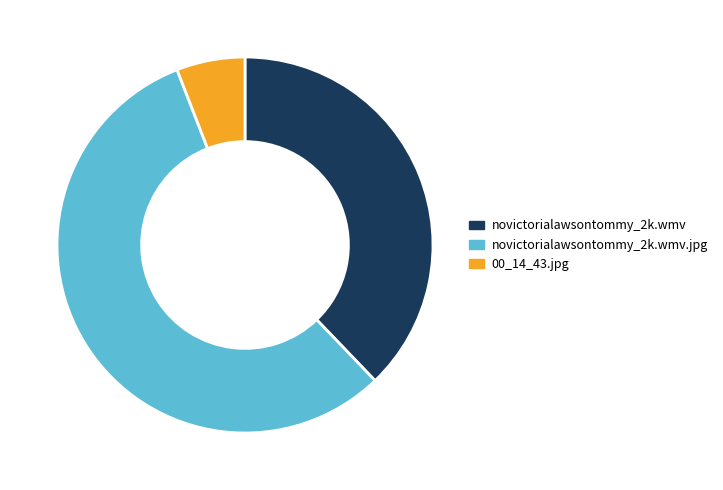

Is there any slice that represents more than half of the pie?

Yes